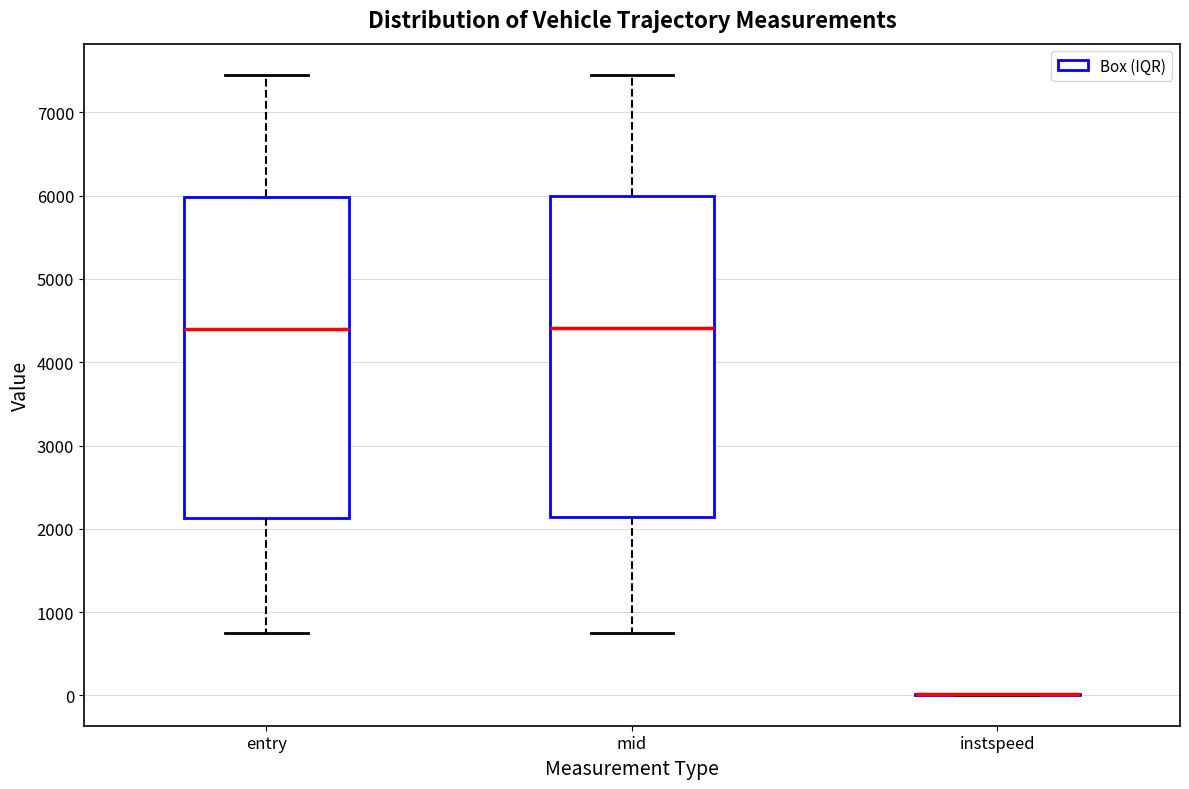

Where does the median line of the box for entry sit on the y-axis? The values are not printed on the chart, so give them approximately, as read against the axis.

4400